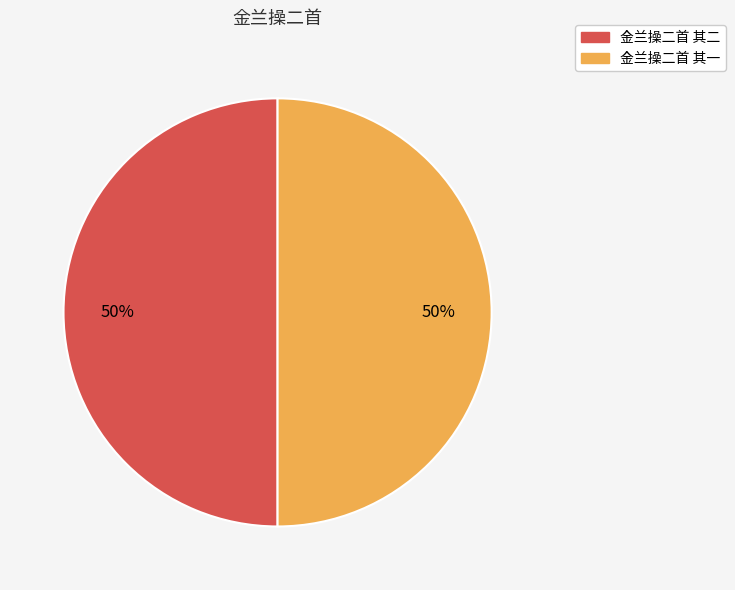

How many segments does this pie chart have?

2